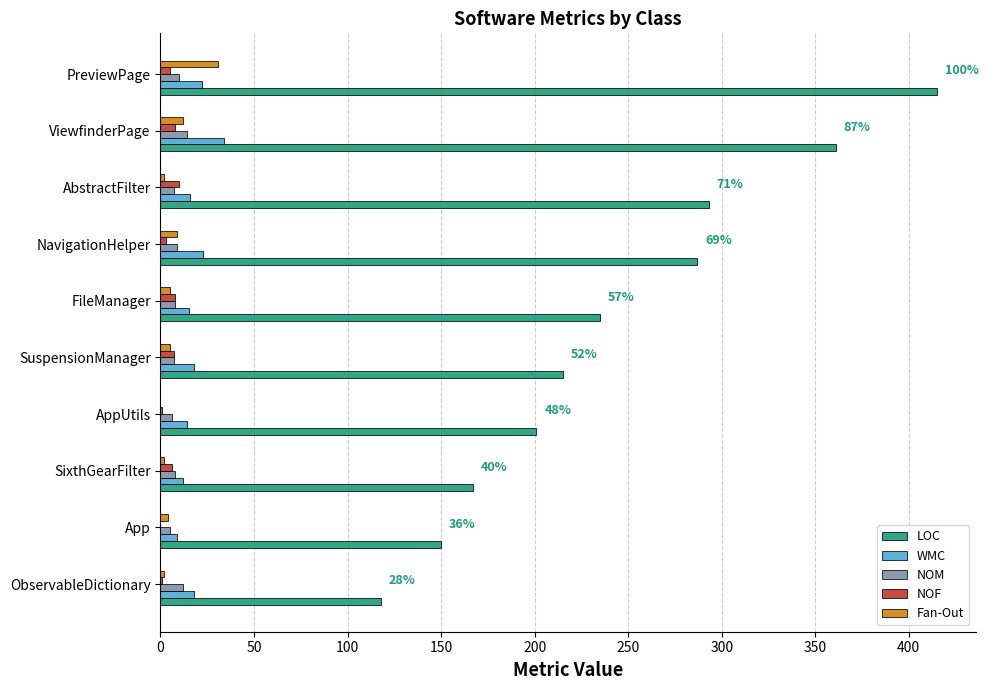

Between FileManager and ViewfinderPage, which series saw the biggest shift?

LOC